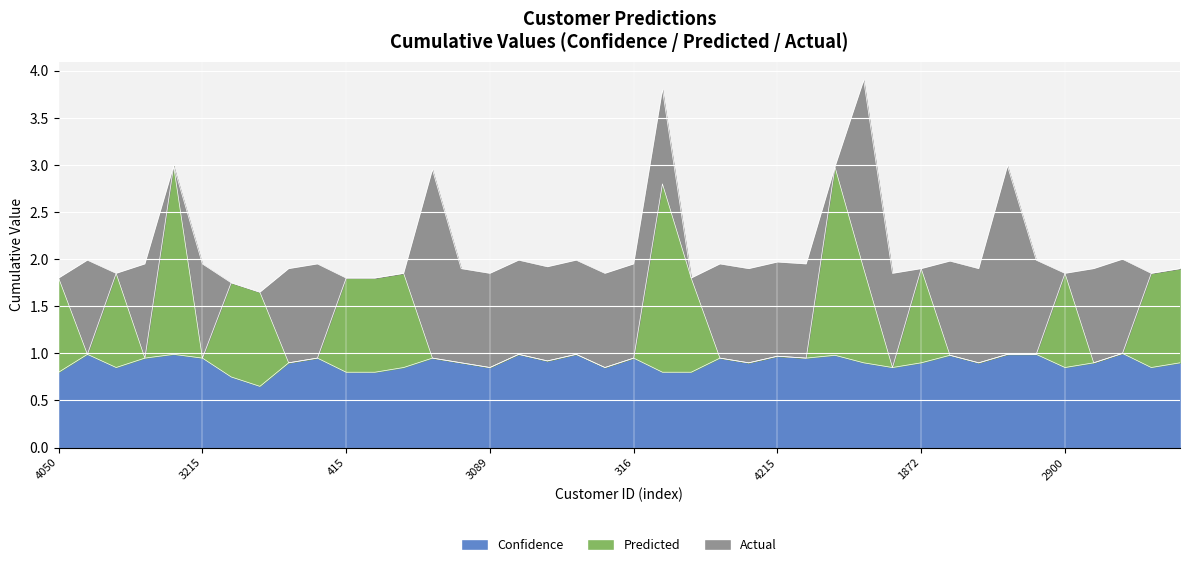

What position from the left is 1039?

22